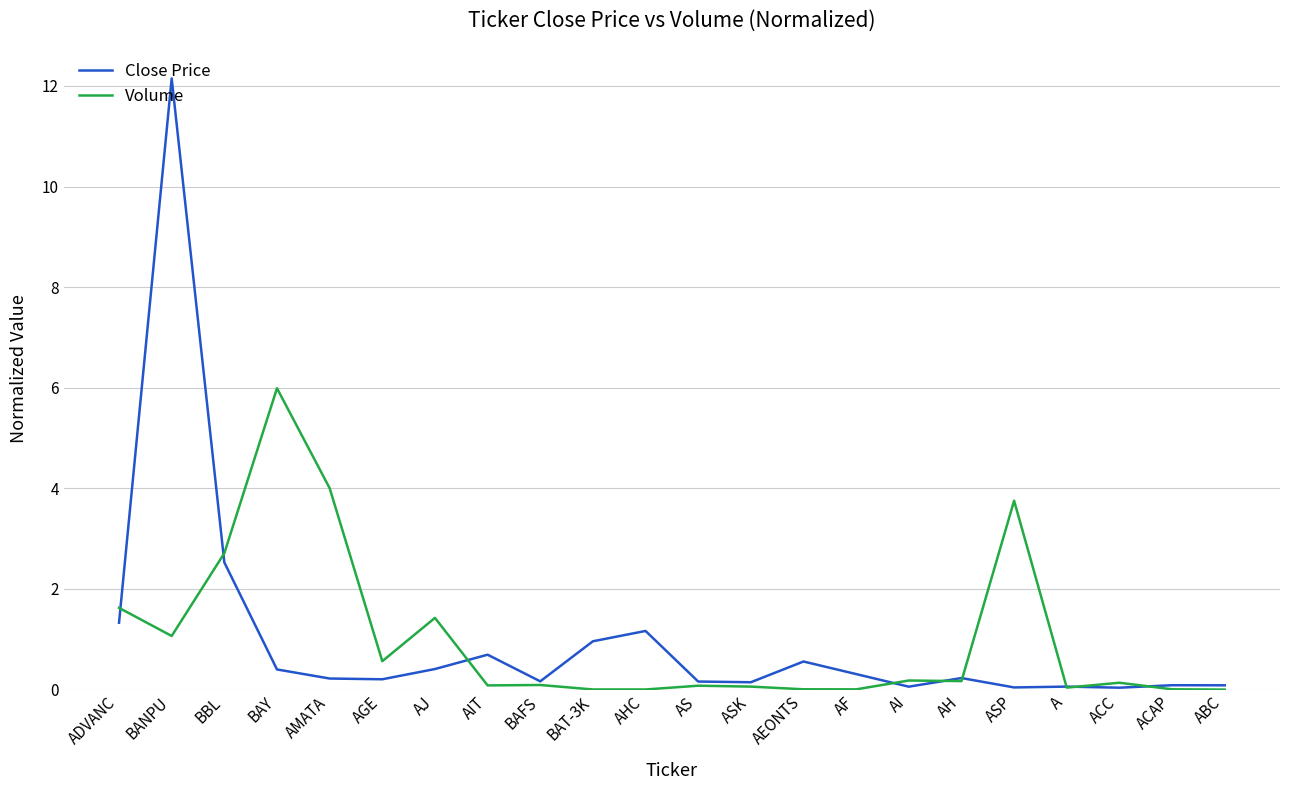

How many lines are shown in the chart?

2